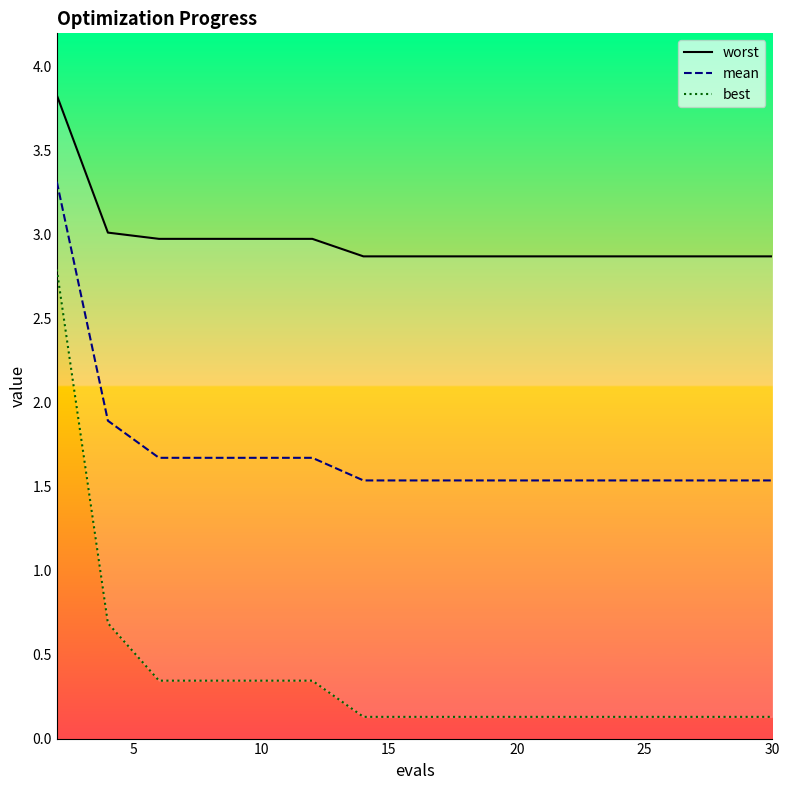

What is the smallest value displayed?

0.1